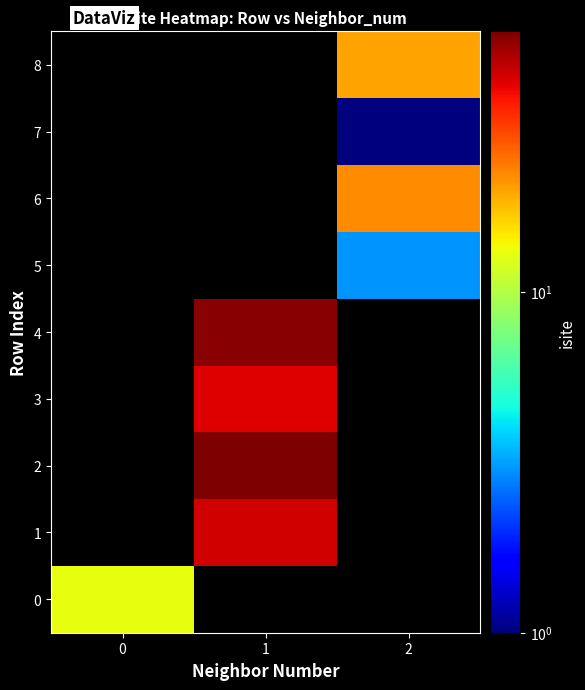

At 1, list the series in order from smallest to largest.

0, 5, 6, 7, 8, 3, 1, 4, 2